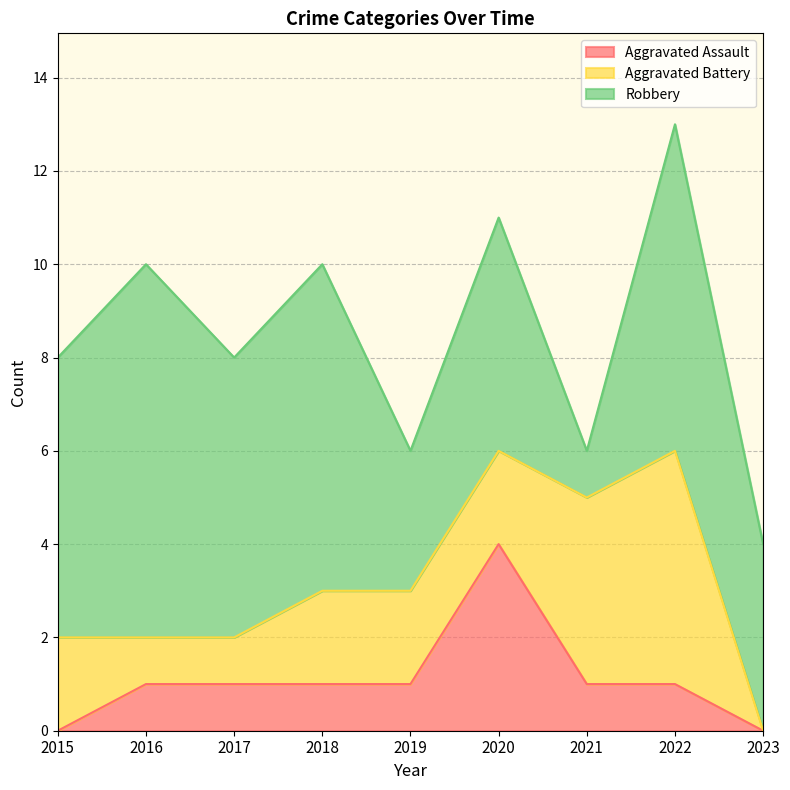

What is the maximum value for Robbery?

8